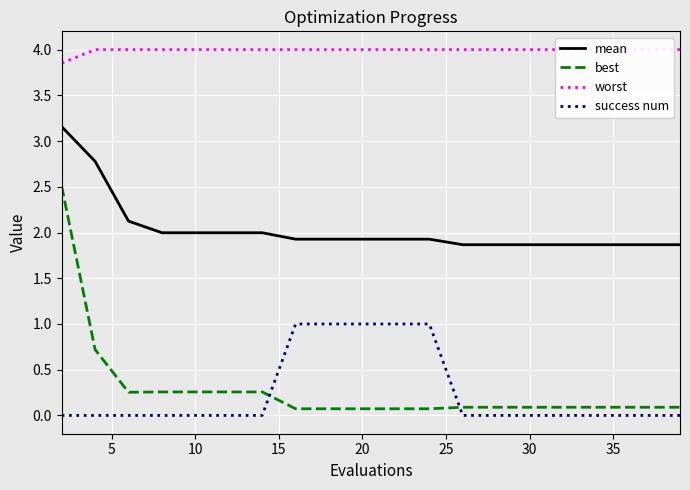

What is the average value of the success num series?

0.2